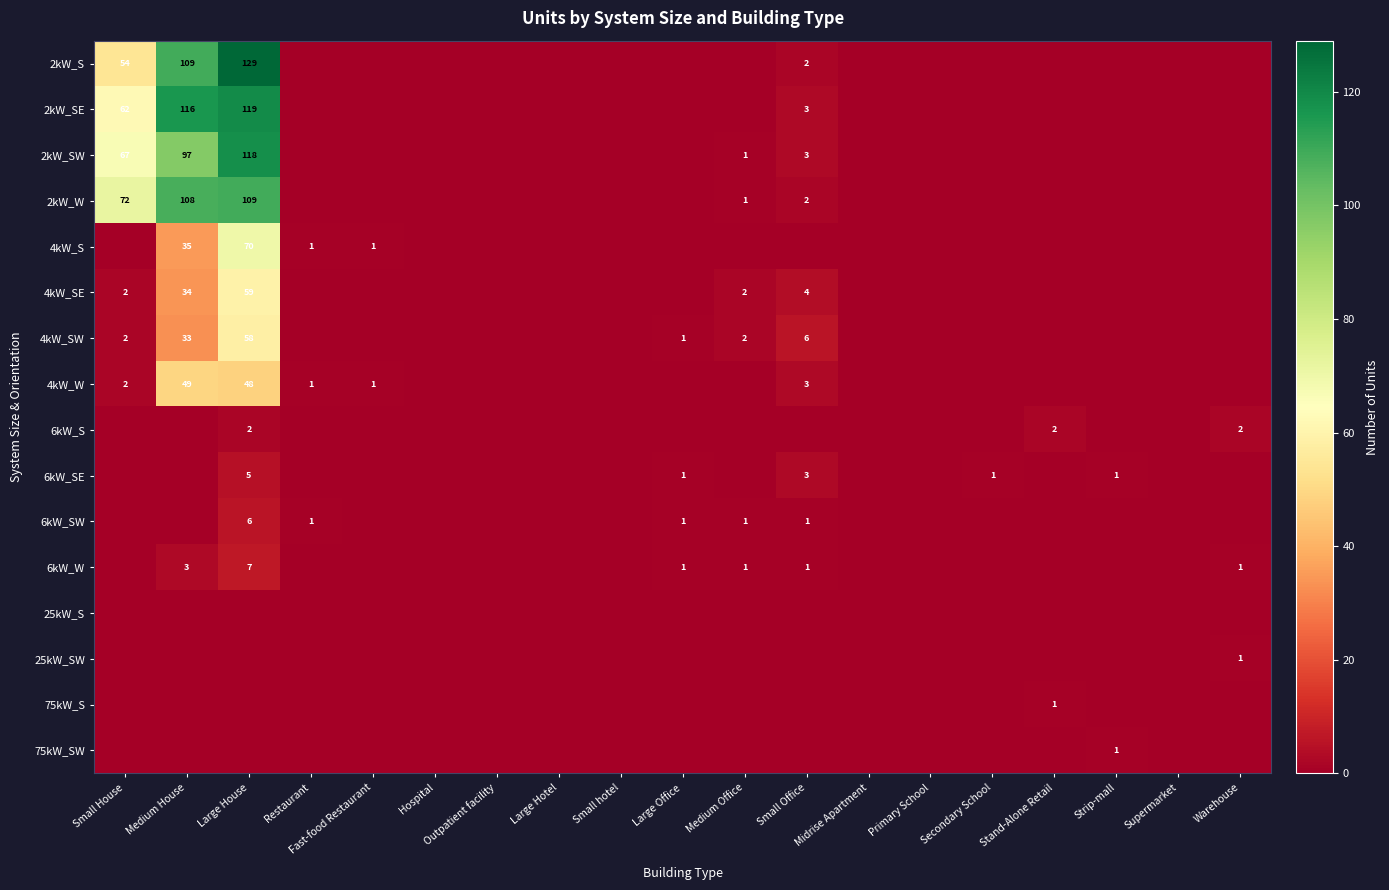

At how many categories does at least one series exceed 64?

3